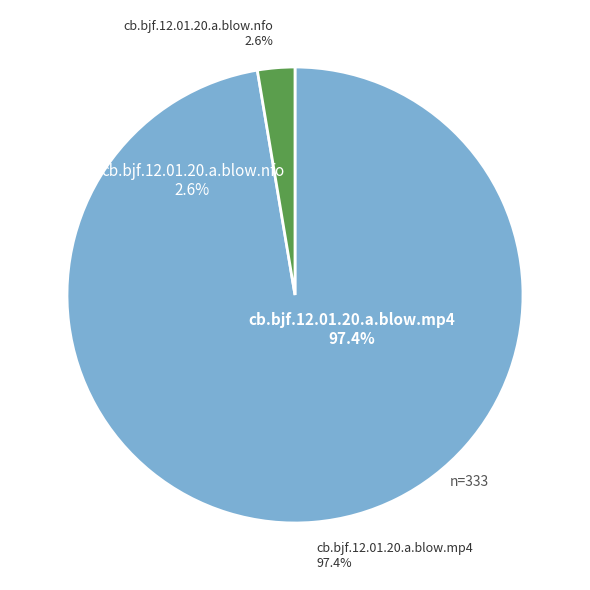

Which category has the biggest portion of the pie?

cb.bjf.12.01.20.a.blow.mp4